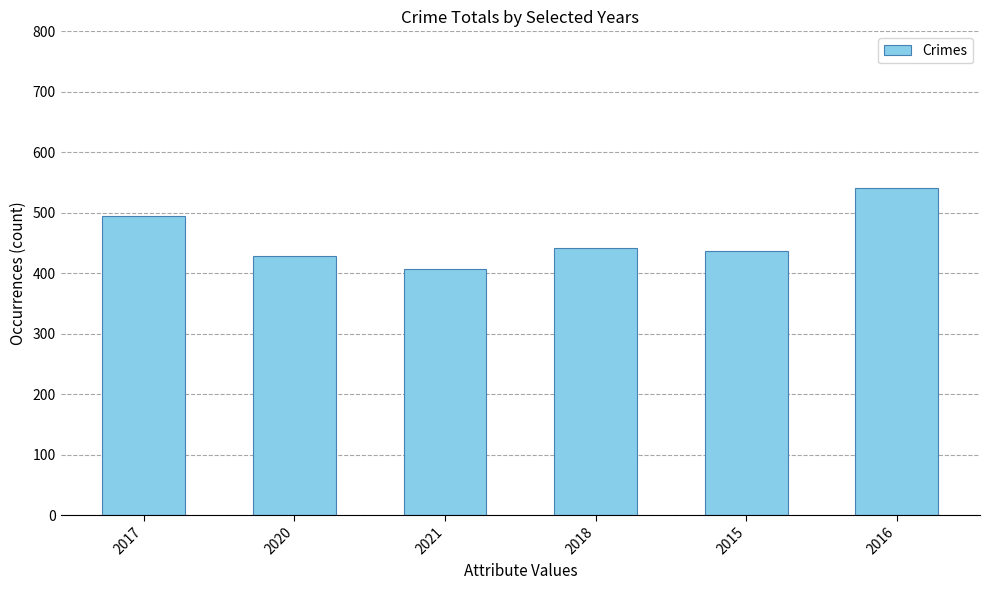

Between 2016 and 2021, which is larger?

2016